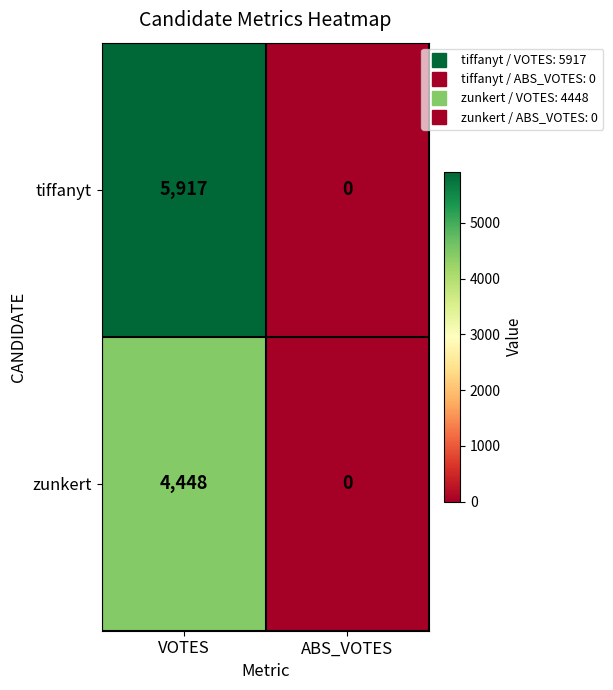

Is the value of zunkert at VOTES greater than the value of tiffanyt at ABS_VOTES?

Yes